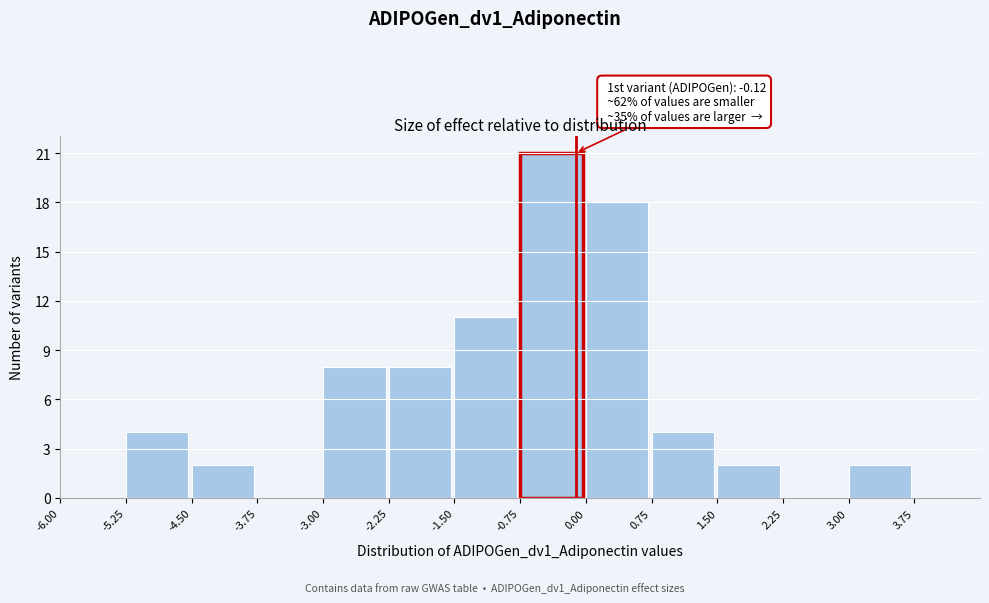

Which range on the x-axis has the tallest bar?

-0.75 to 0.00